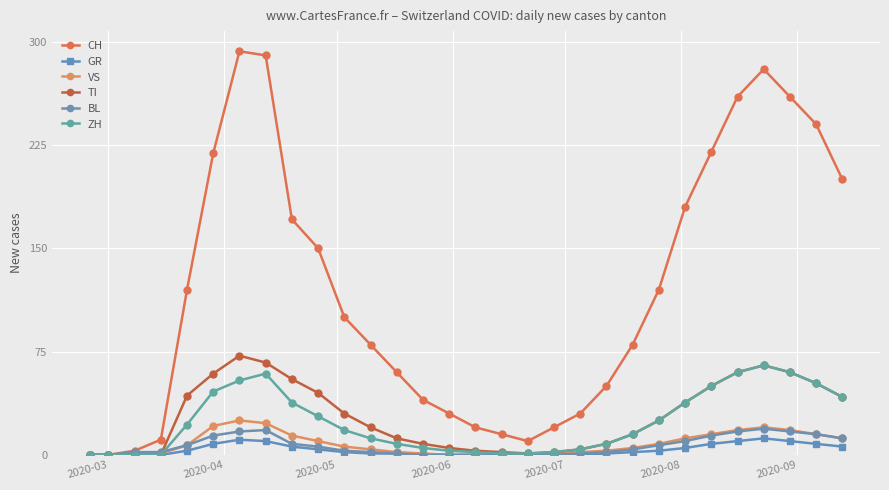

How many interior local peaks does the GR series have?

2